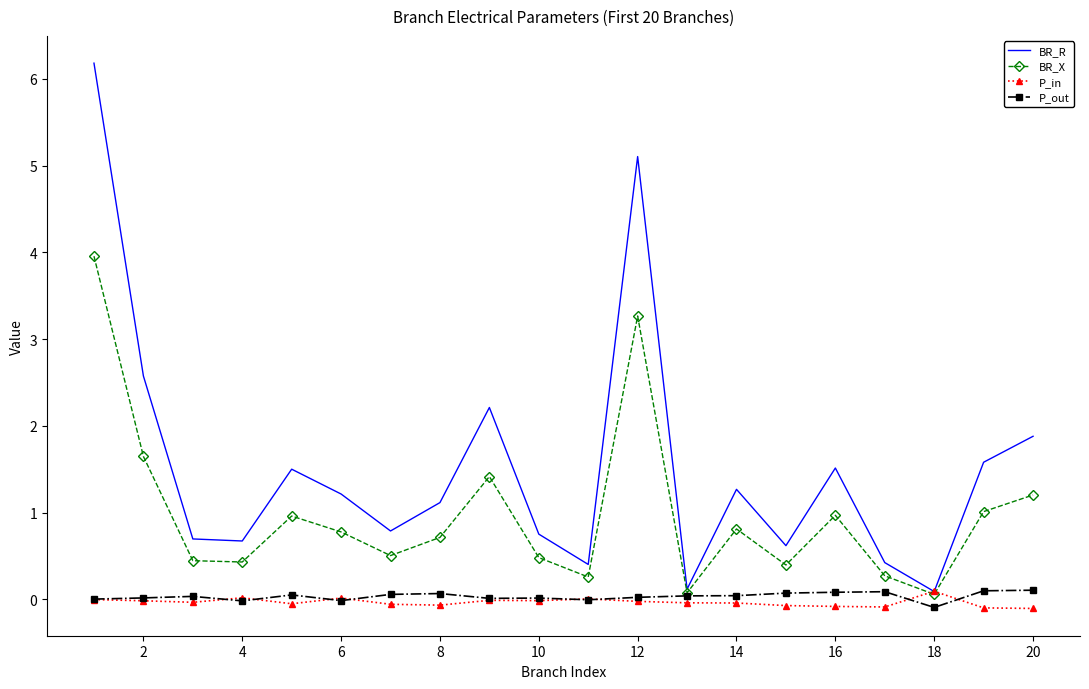

What is the maximum value shown in the chart?

6.2